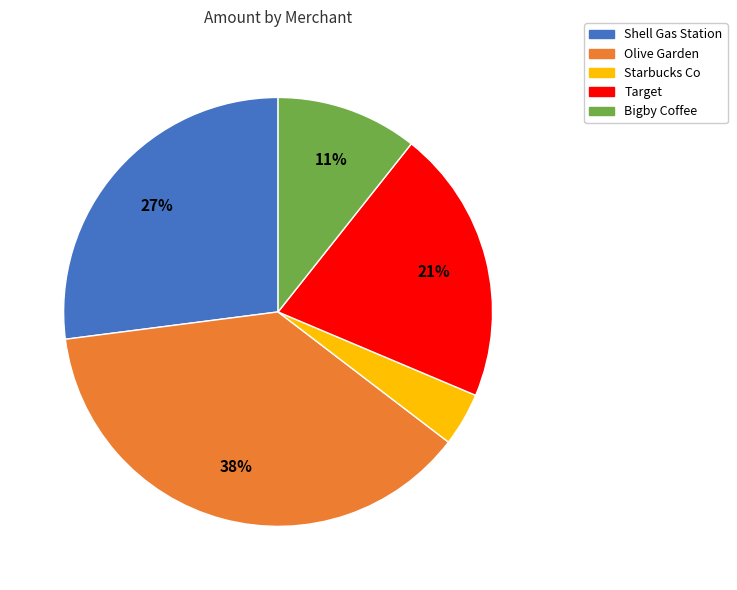

What is the ratio of the value at Starbucks Co to the value at Olive Garden?

0.1